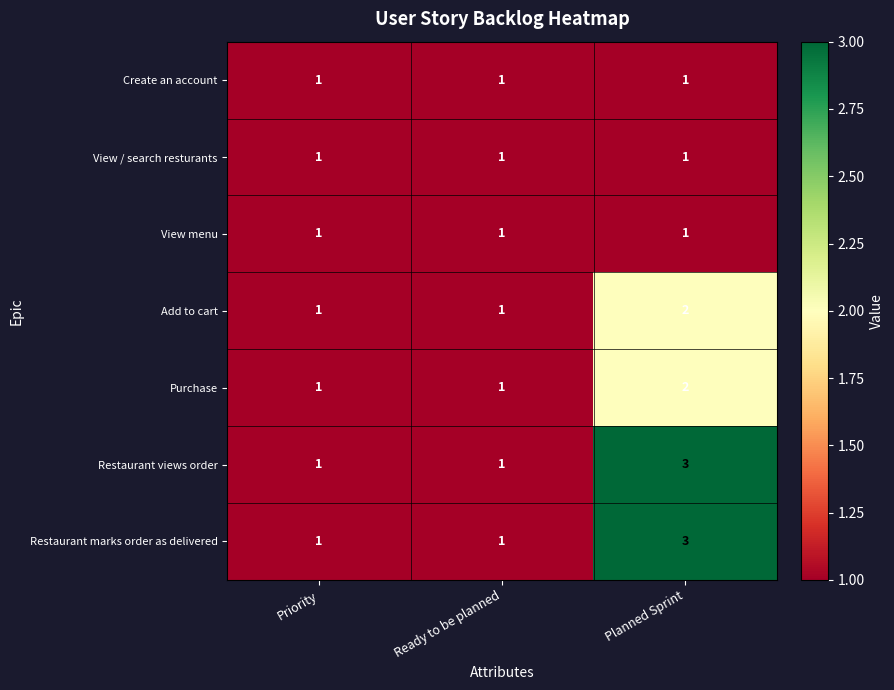

What is the minimum value shown in the chart?

1